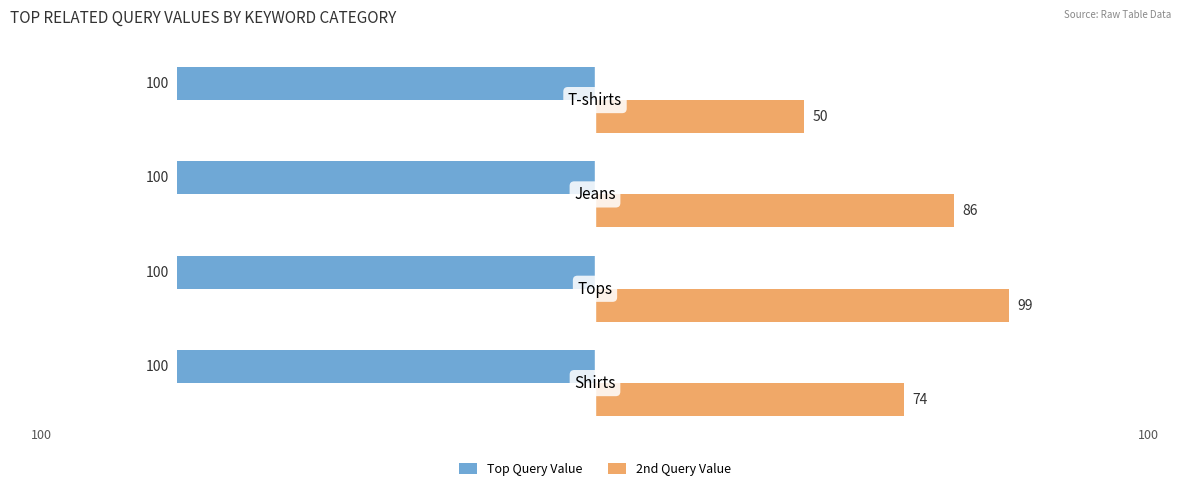

What are all the series names shown in the legend?

Top Query Value, 2nd Query Value